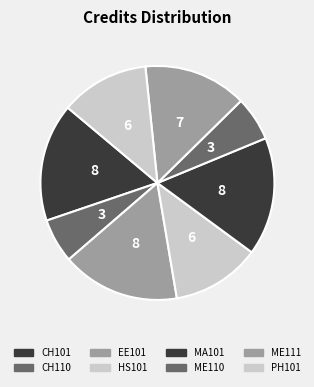

To the nearest percent, what is the combined percentage of ME110 and CH110?

12%